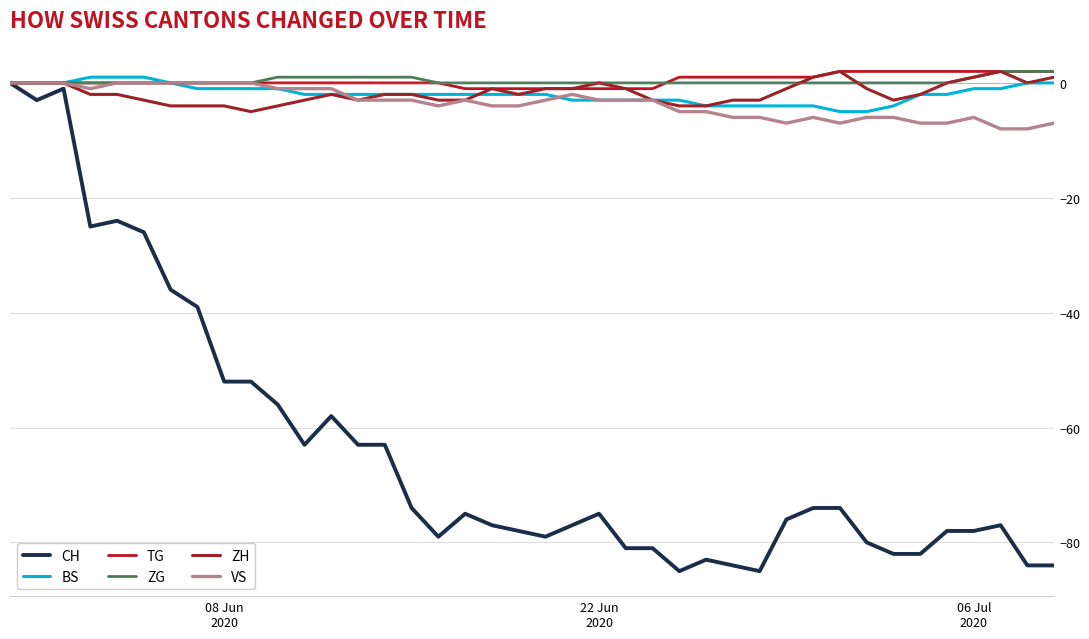

Which series has the largest range (max minus min)?

CH